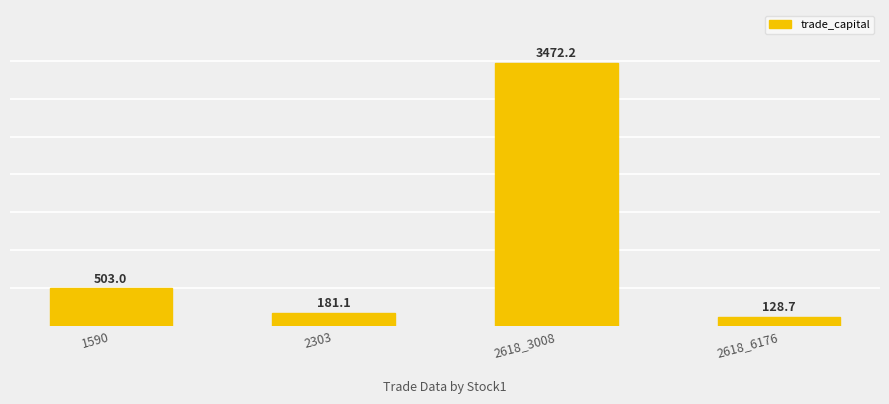

Reading left to right, what are all the values shown in this chart?

503.0	181.1	3472.2	128.7